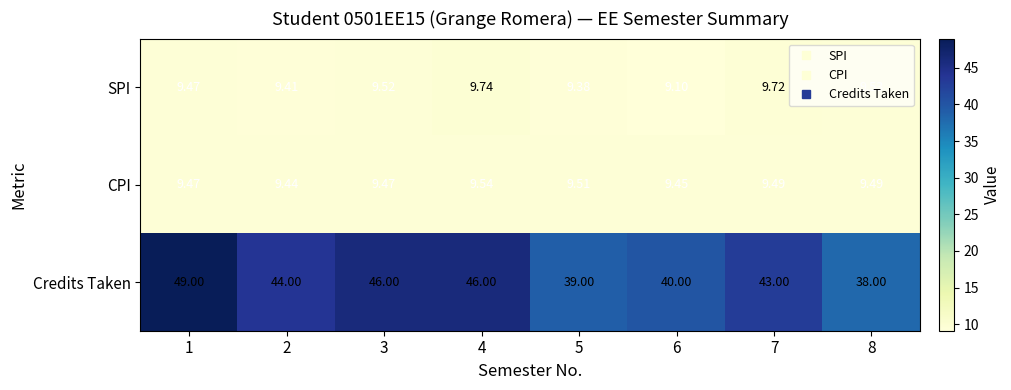

Rank the series at 5 from lowest to highest value.

SPI, CPI, Credits Taken